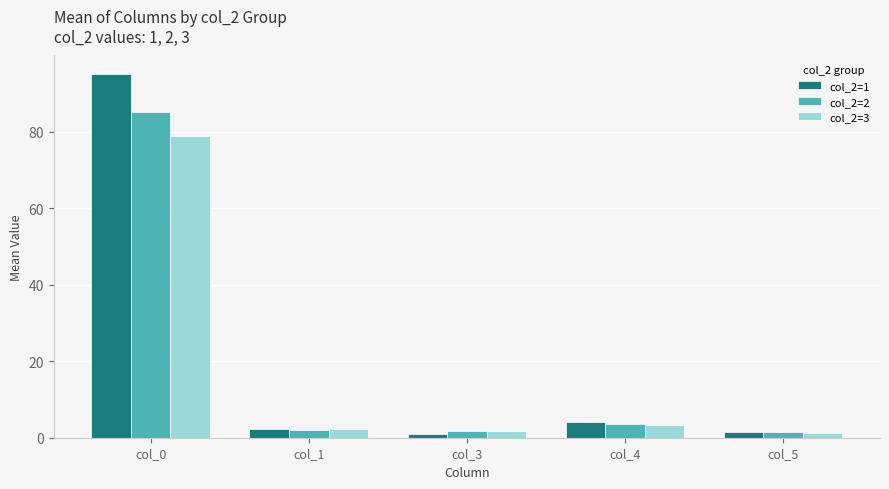

What is the maximum value shown in the chart?

95.2